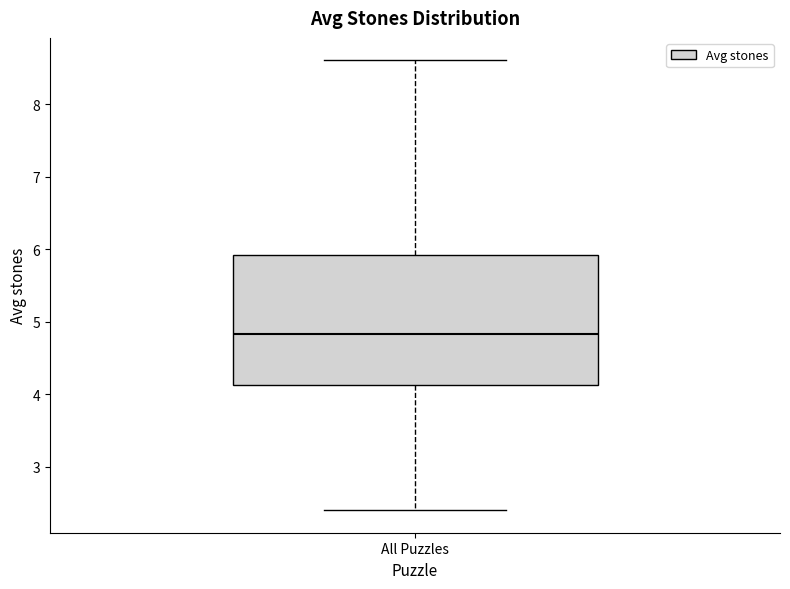

Read this box plot against the y-axis: the position of the median line, the range covered by the box, and the ends of both whiskers. The values are not printed on the chart, so give them approximately, as read against the axis.

median 4.8, box 4.1 to 5.9, whiskers 2.4 to 8.6